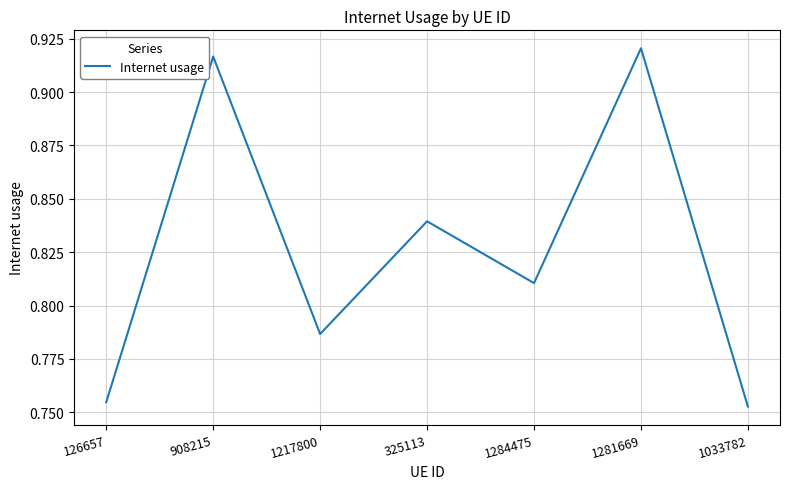

Between 1284475 and 126657, which is larger?

1284475